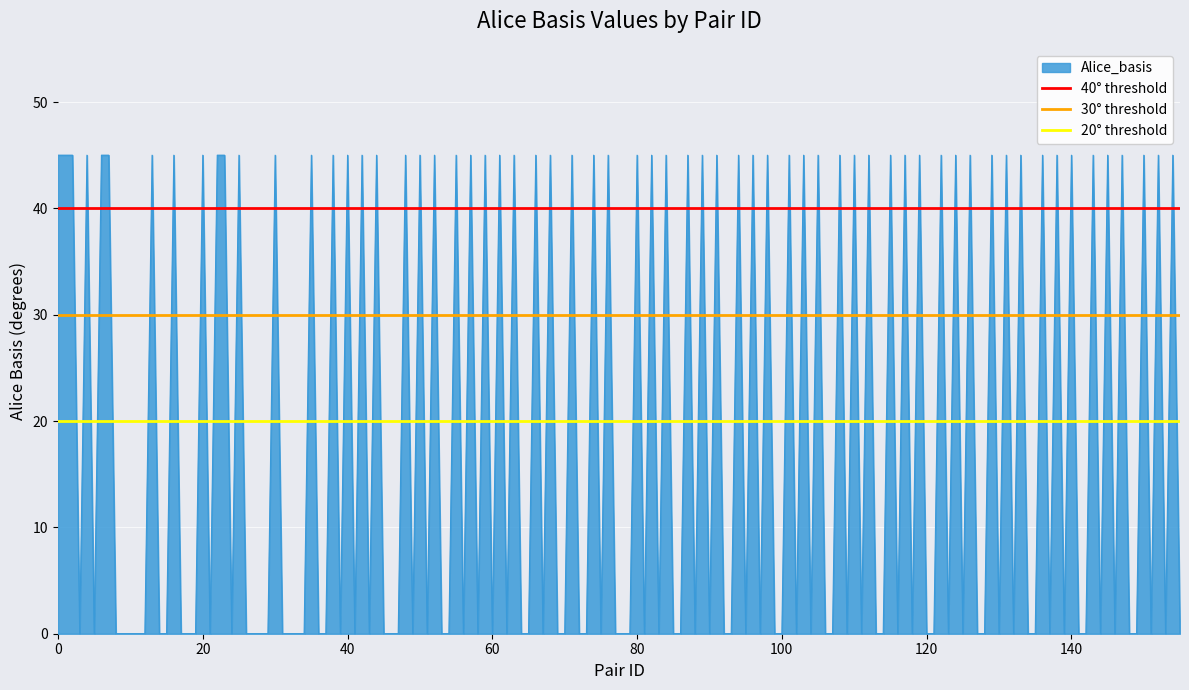

True or false: 40° threshold has a value of 40 at 0.

True